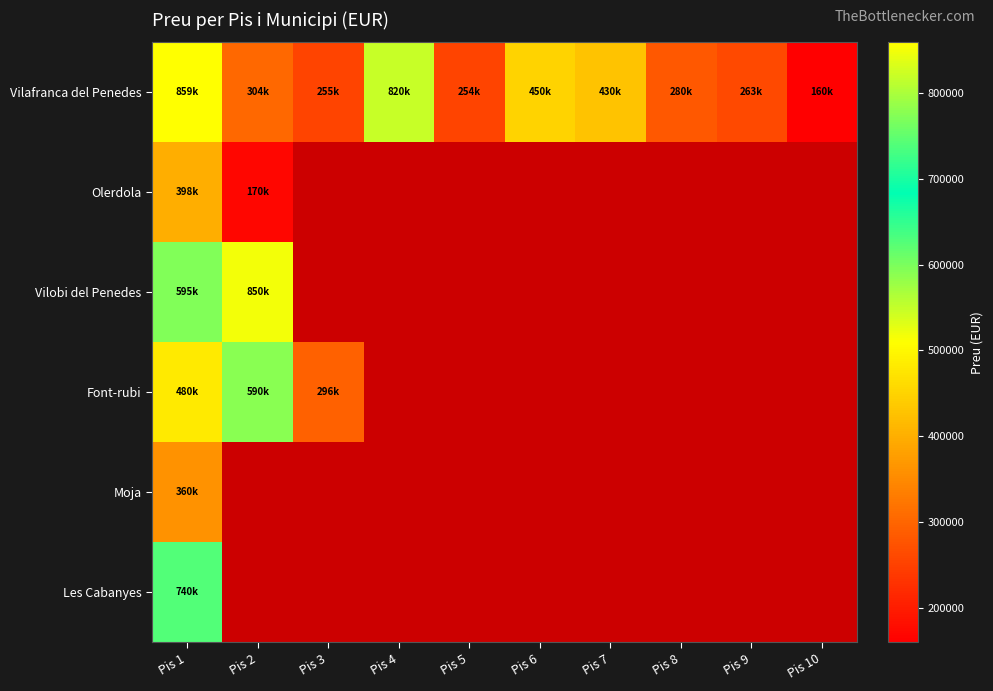

How many values in the Vilafranca del Penedes series exceed 304000?

4